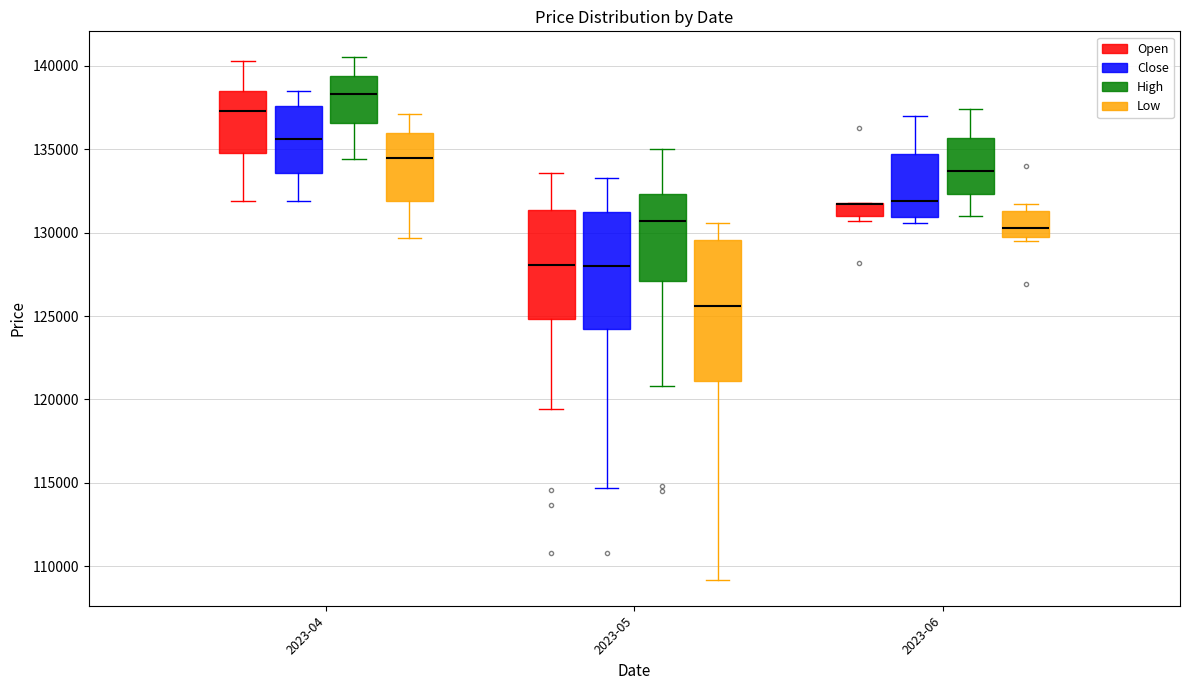

Which box is the tallest, from its lower edge to its upper edge?

2023-05 (Low)